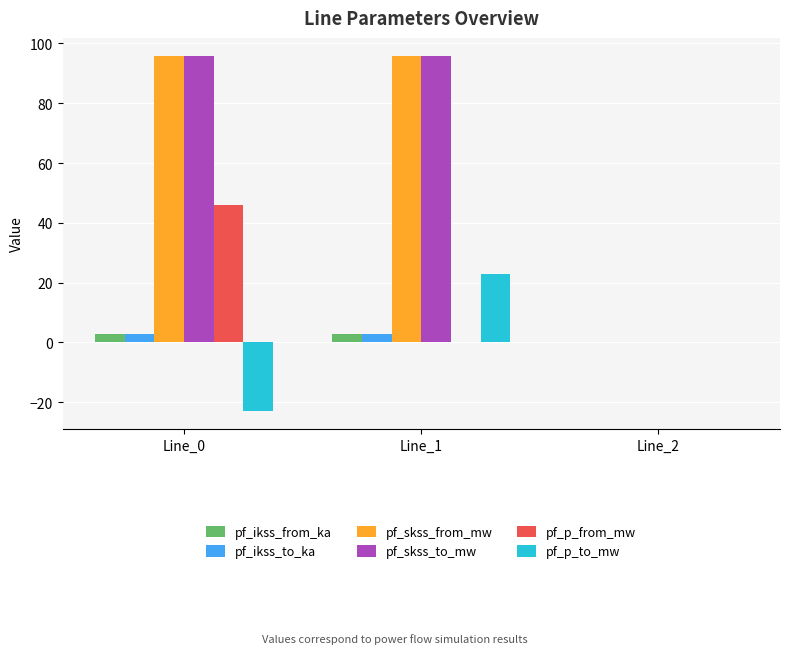

What is the sum of all pf_ikss_to_ka values?

5.5